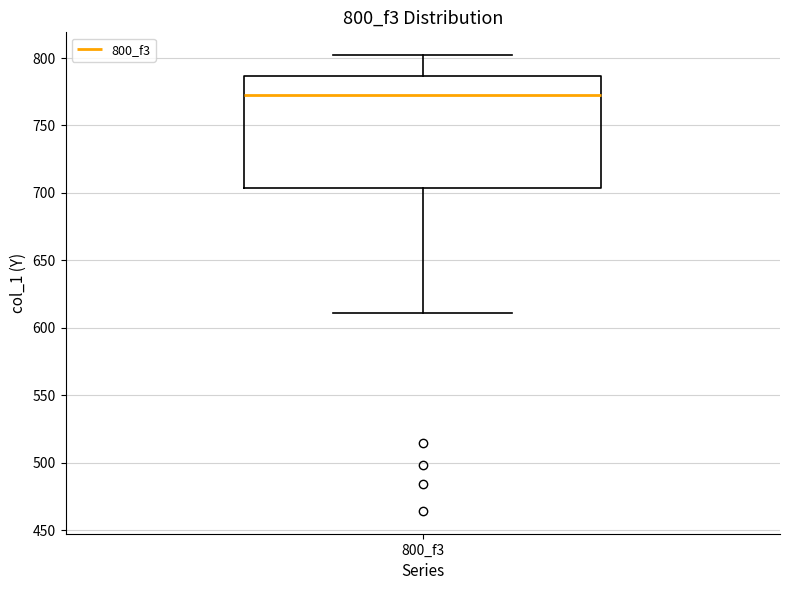

Read this box plot against the y-axis: the position of the median line, the range covered by the box, and the ends of both whiskers. The values are not printed on the chart, so give them approximately, as read against the axis.

median 775, box 705 to 785, whiskers 610 to 800